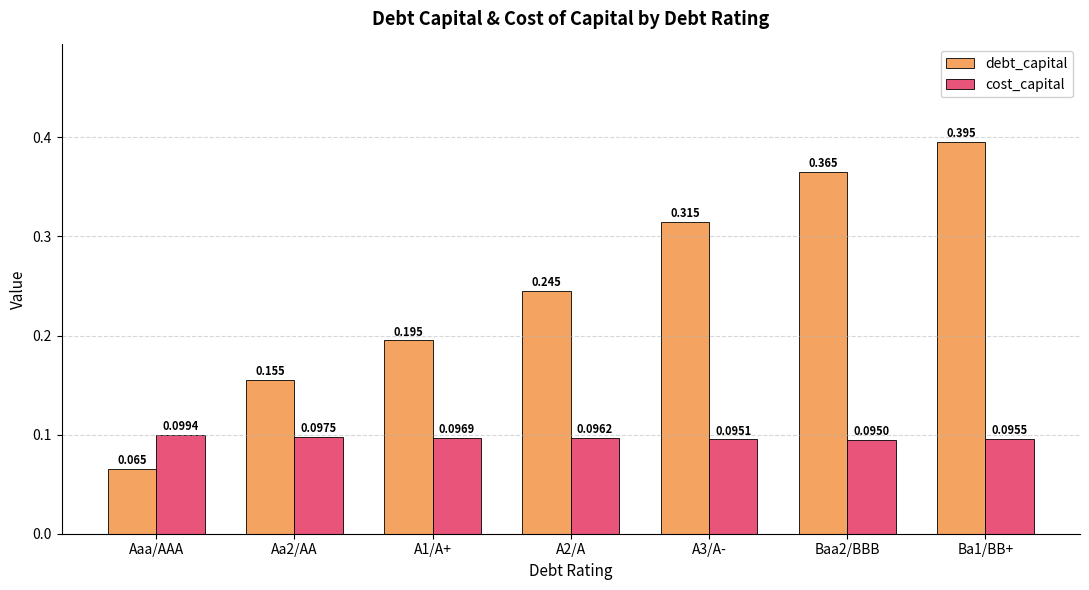

What is the sum of all cost_capital values?

0.7